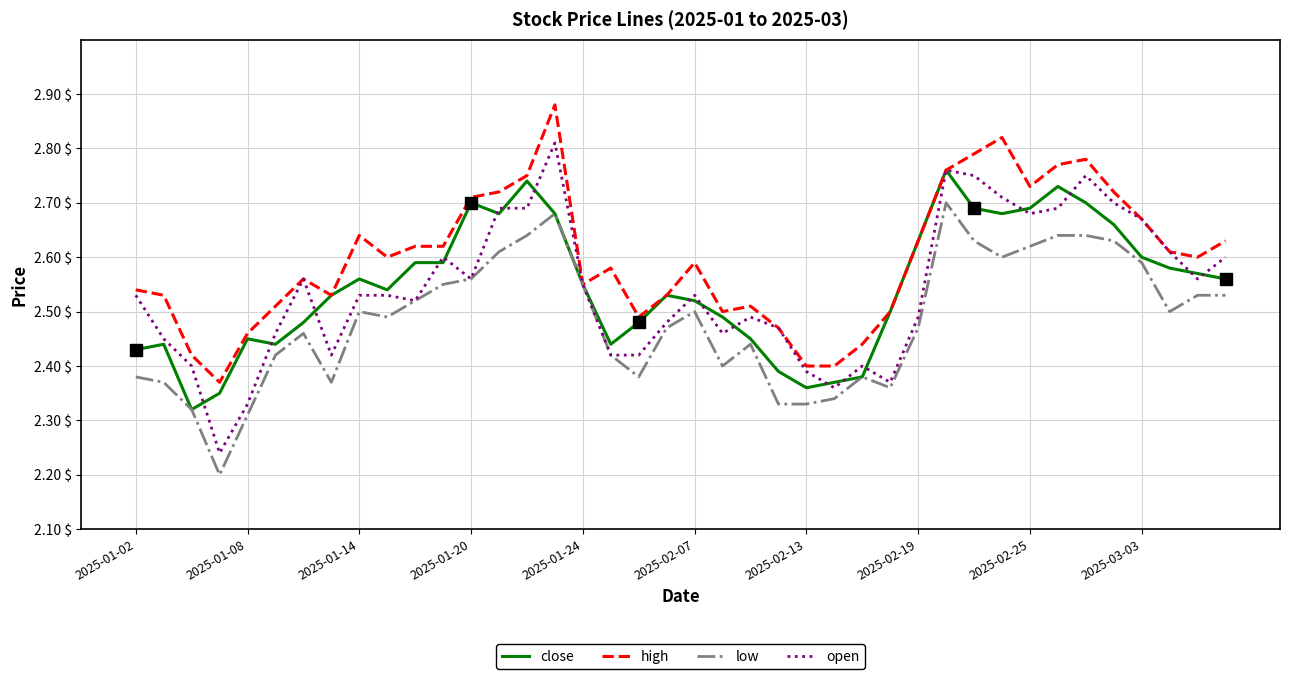

Which series has the widest spread of values?

open